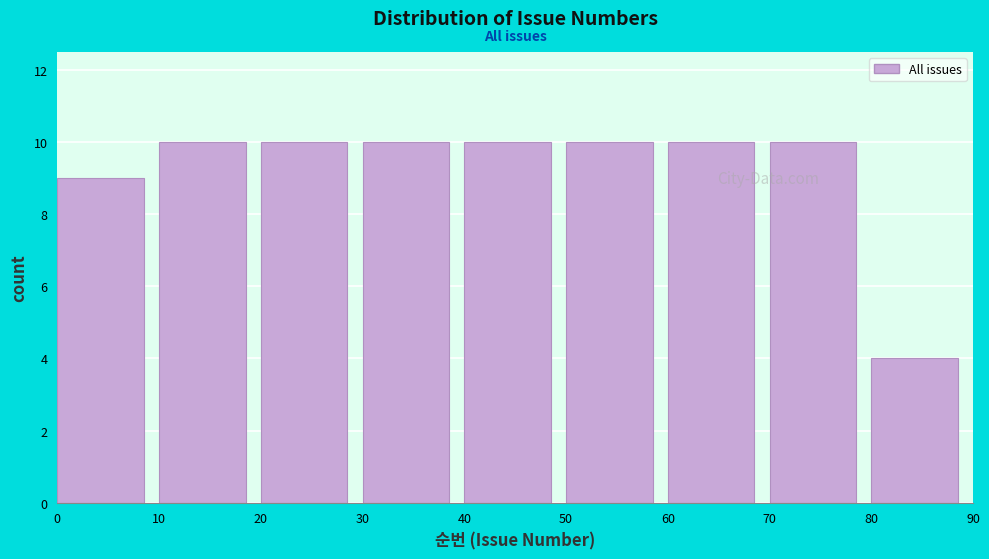

Reading left to right, list every bar in this chart as the range it spans on the x-axis followed by its height. The values are not printed on the chart, so give them approximately, as read against the axis.

0 to 10: 9
10 to 20: 10
20 to 30: 10
30 to 40: 10
40 to 50: 10
50 to 60: 10
60 to 70: 10
70 to 80: 10
80 to 90: 4